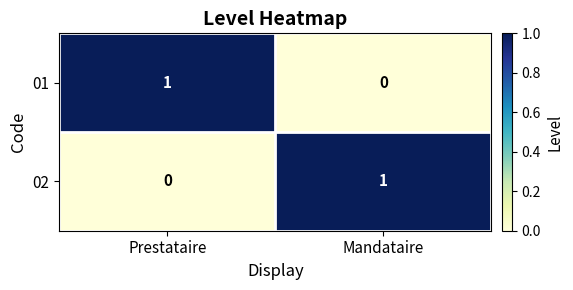

Reading left to right, list all the values displayed in this chart.

01: Prestataire=1	Mandataire=0
02: Prestataire=0	Mandataire=1